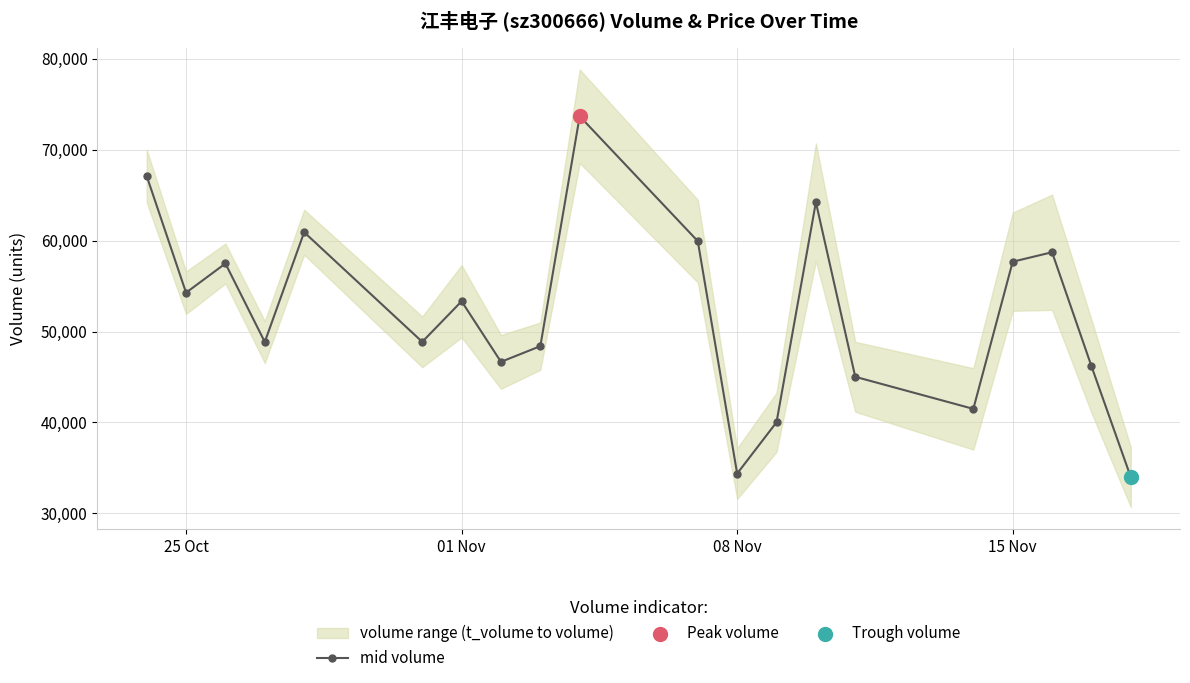

True or false: mid volume has more than 0 interior local peaks.

True